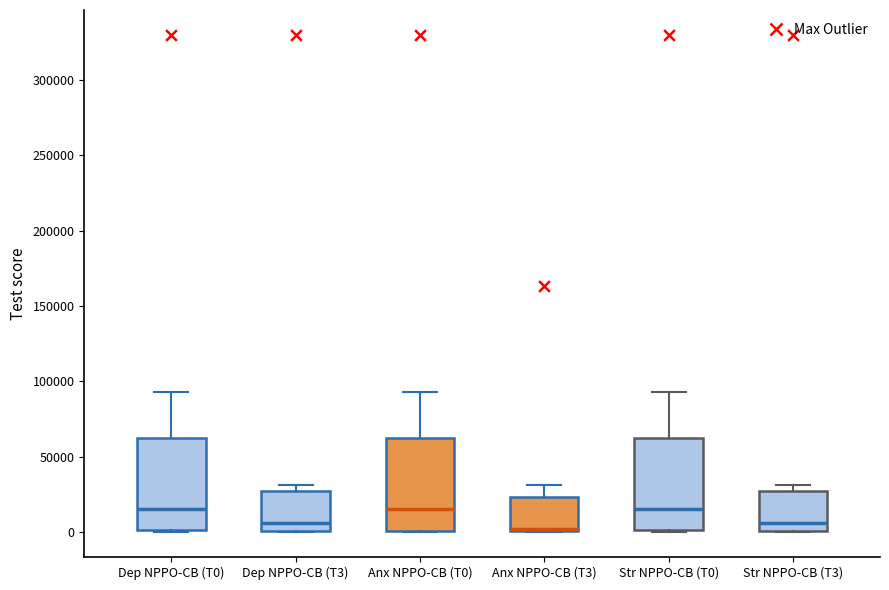

Reading left to right, read every box against the y-axis: the position of its median line, the range the box covers, and the ends of its whiskers. The values are not printed on the chart, so give them approximately, as read against the axis.

Dep NPPO-CB (T0): median 15000, box 0 to 60000, whiskers 0 to 95000
Dep NPPO-CB (T3): median 5000, box 0 to 25000, whiskers 0 to 30000
Anx NPPO-CB (T0): median 15000, box 0 to 60000, whiskers 0 to 95000
Anx NPPO-CB (T3): median 0 (drawn on the box's lower edge), box 0 to 25000, whiskers 0 to 30000
Str NPPO-CB (T0): median 15000, box 0 to 60000, whiskers 0 to 95000
Str NPPO-CB (T3): median 5000, box 0 to 25000, whiskers 0 to 30000